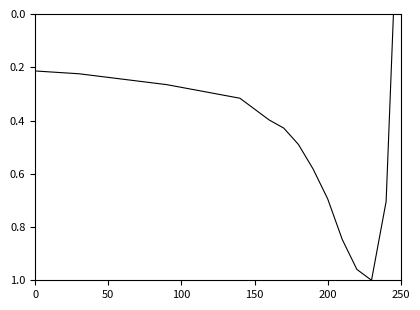

True or false: there are more than 2 points higher than both neighbors.

False